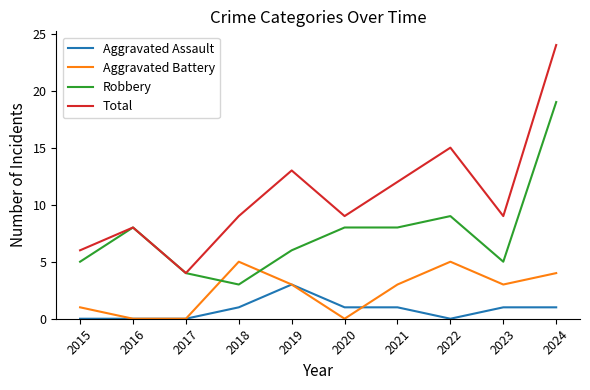

Count the number of categories in the chart.

10